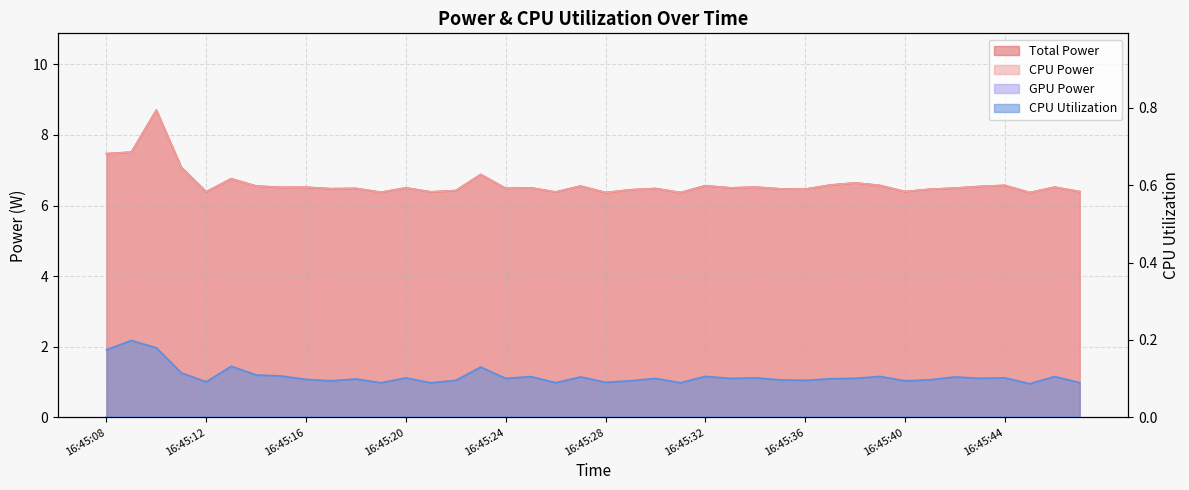

Which series has the largest total across all categories?

Total Power